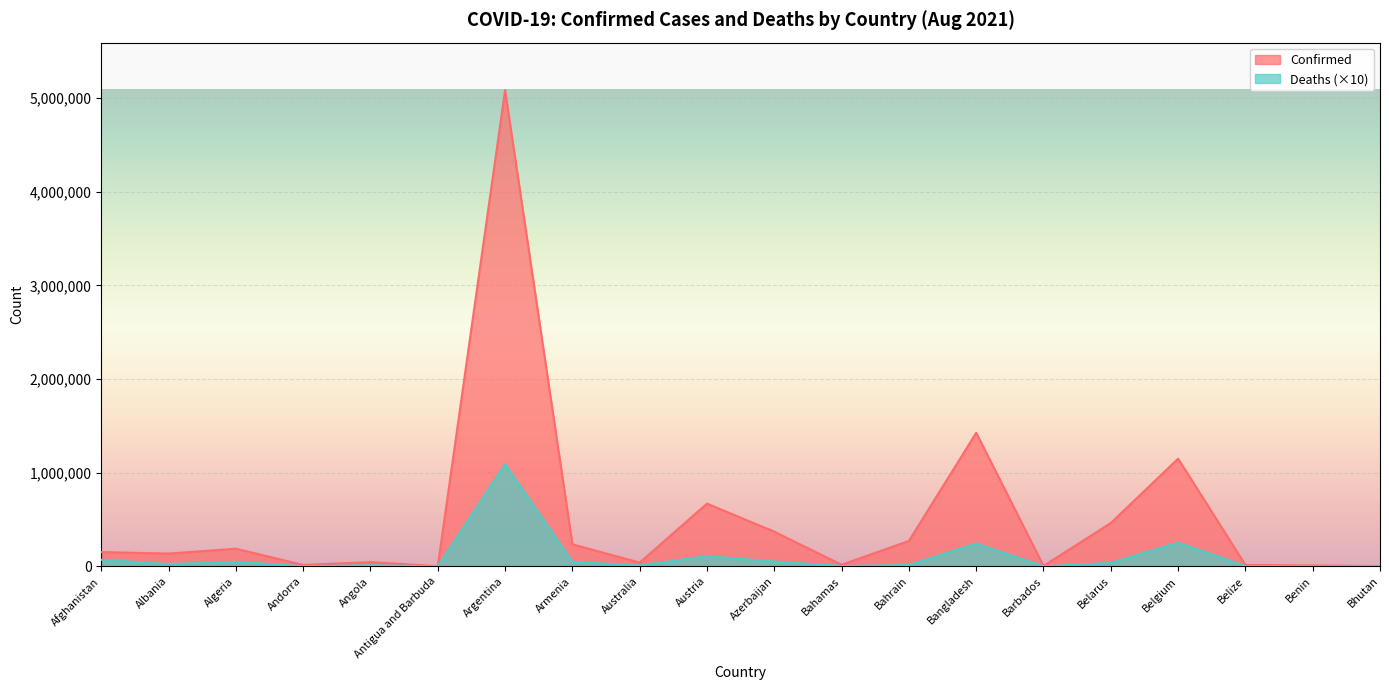

True or false: Confirmed and Deaths intersect in this chart.

False